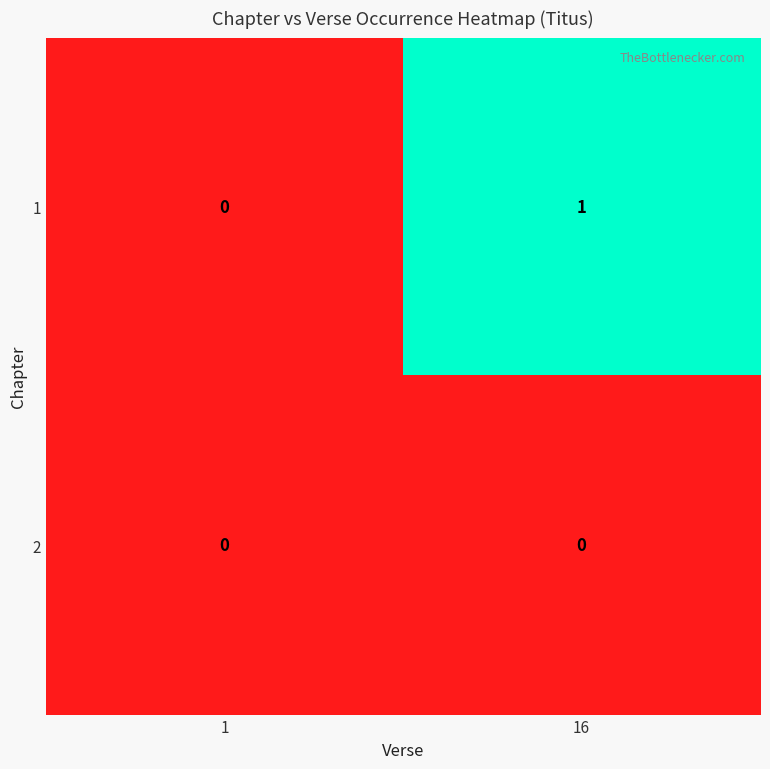

At which category is the sum across all series the highest?

16